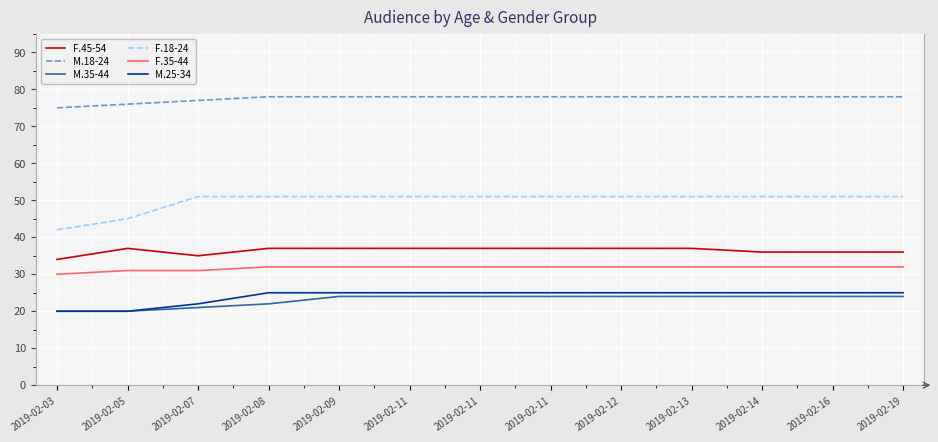

What are all the series names shown in the legend?

F.45-54, M.18-24, M.35-44, F.18-24, F.35-44, M.25-34